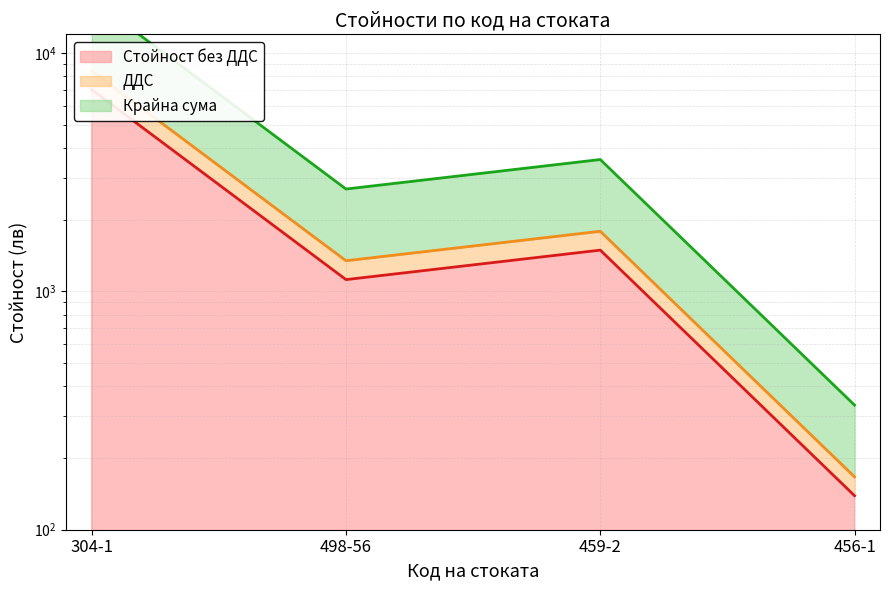

What is the total value across all series at 498-56?

5158.1